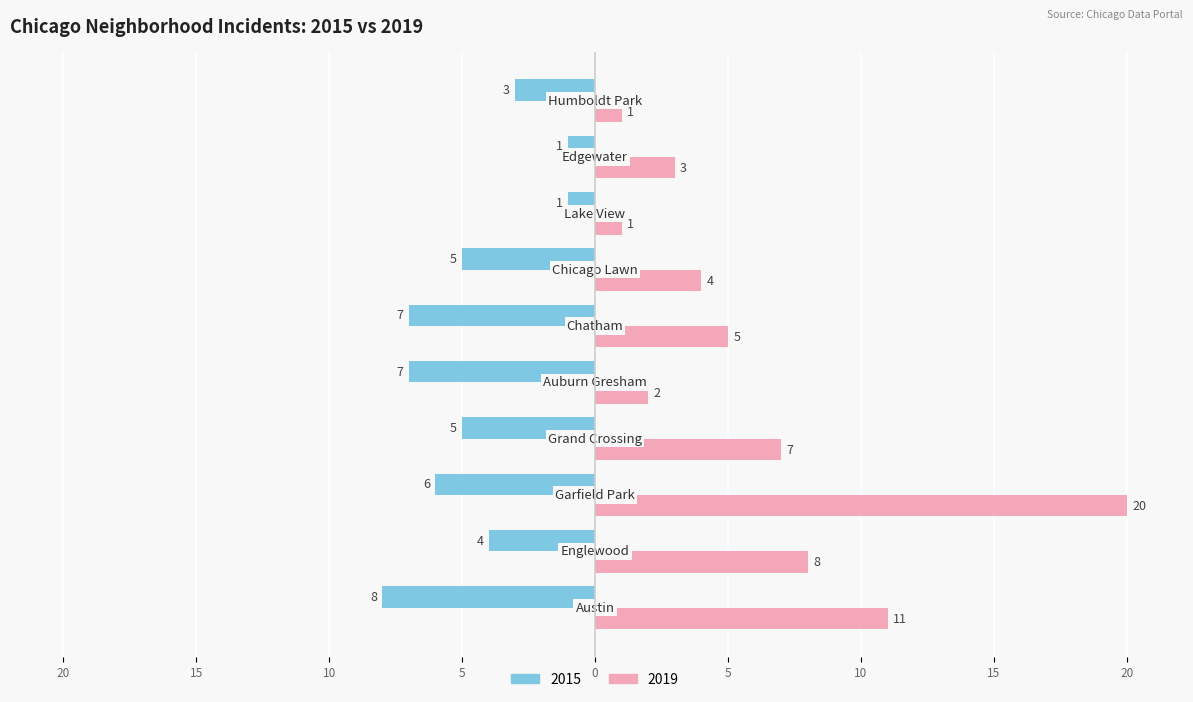

Reading left to right, list all the values displayed in this chart.

2015: -8	-4	-6	-5	-7	-7	-5	-1	-1	-3
2019: 11	8	20	7	2	5	4	1	3	1